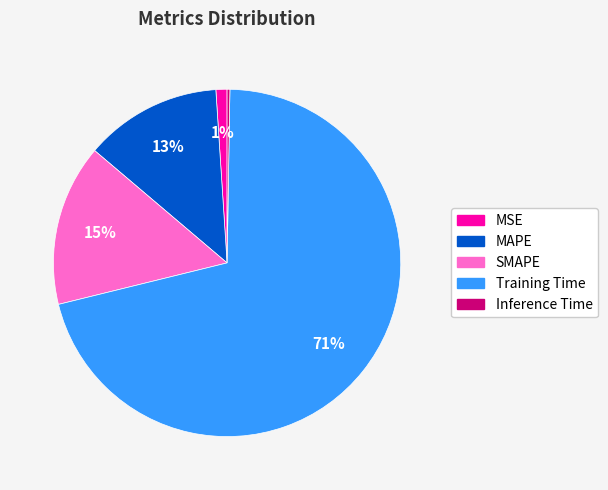

Does Training Time account for over 50% of the chart?

Yes